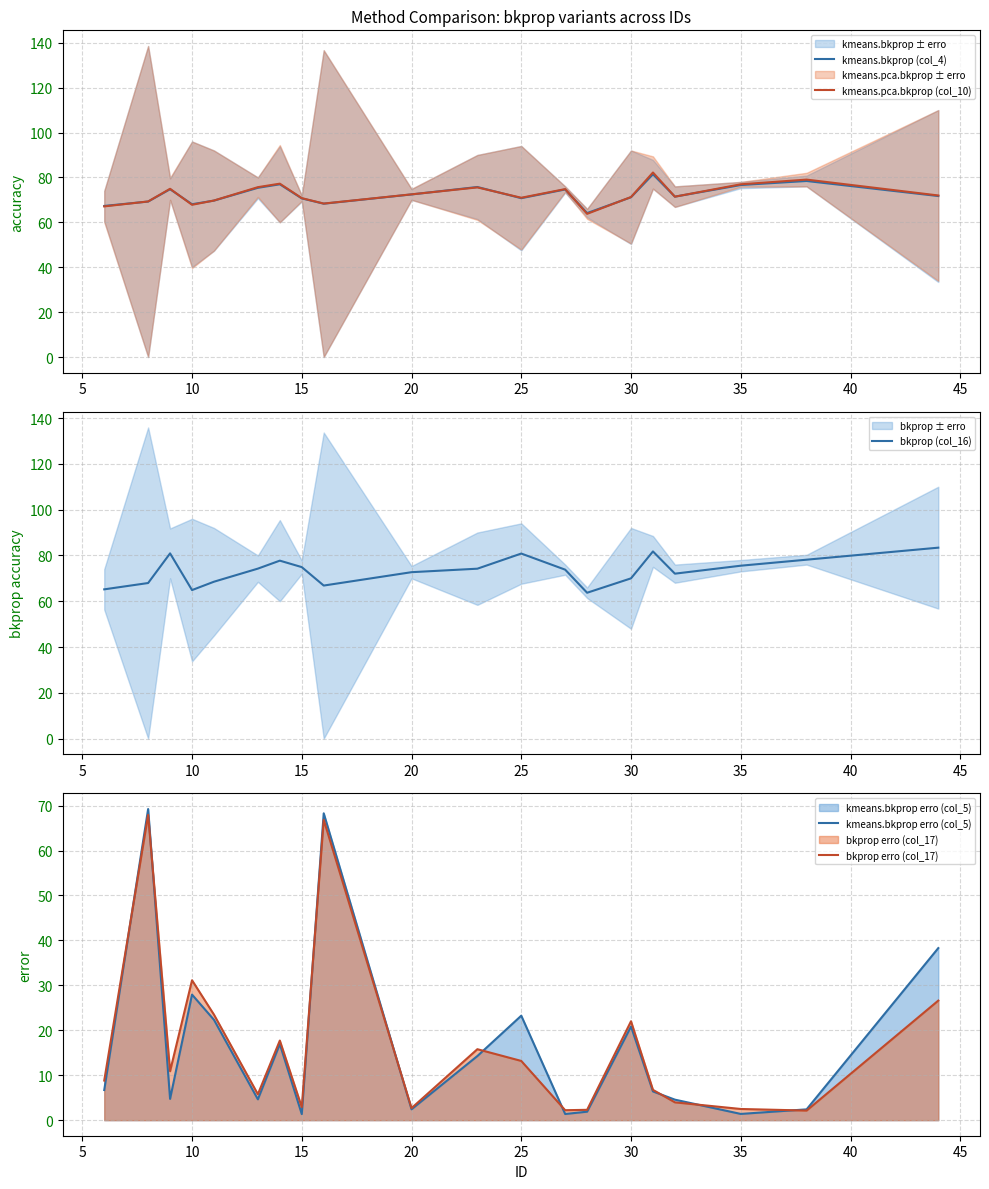

What is the highest value of the kmeans.pca.bkprop (col_10) series?

82.2